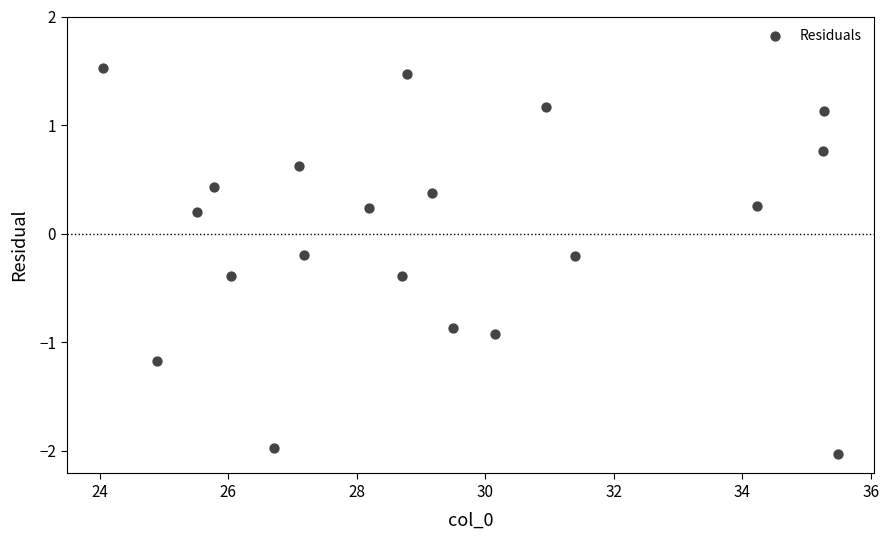

What is the range of Y values (max minus min)?

3.6